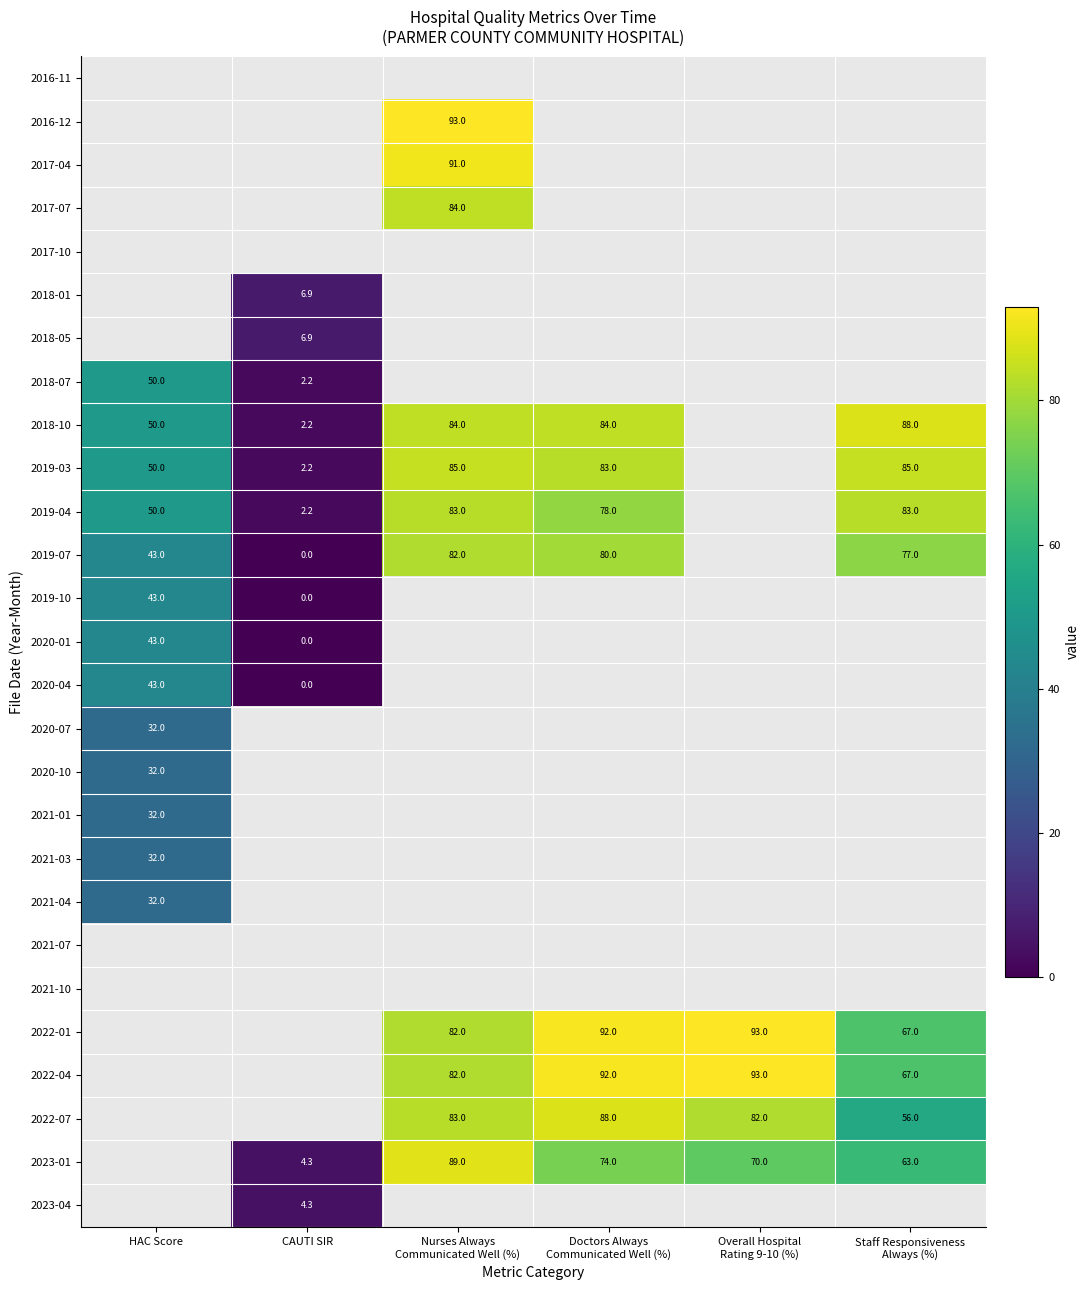

Is it true that 2019-04 equals 2.2 at CAUTI SIR?

True